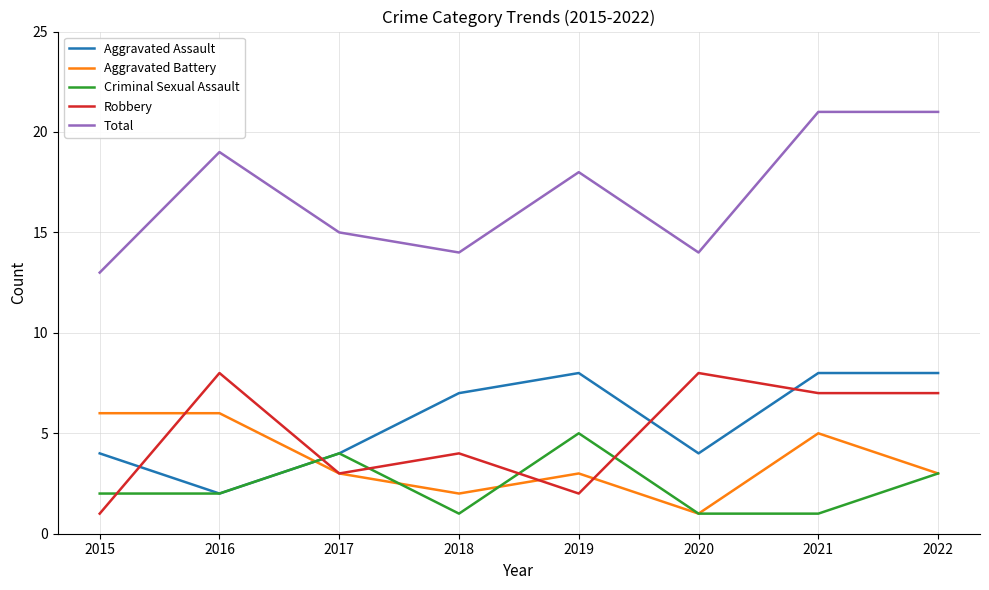

What is the greatest value displayed?

21